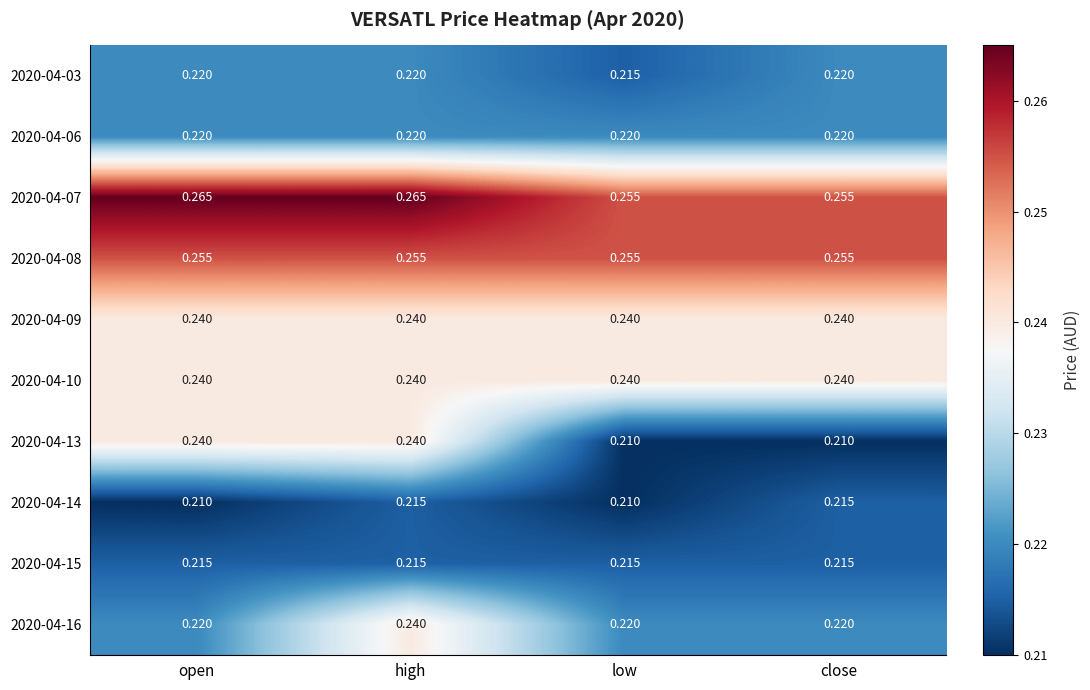

Count the number of categories in the chart.

4